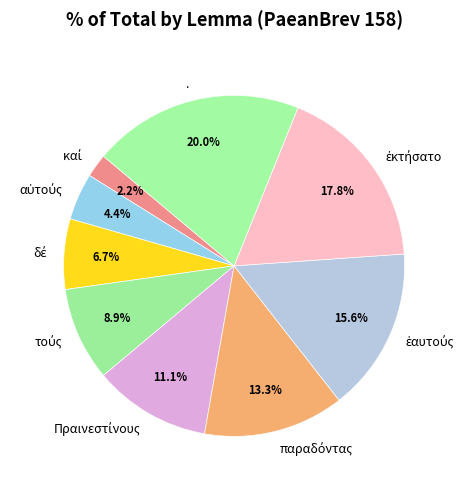

What is the largest slice in the pie chart?

.